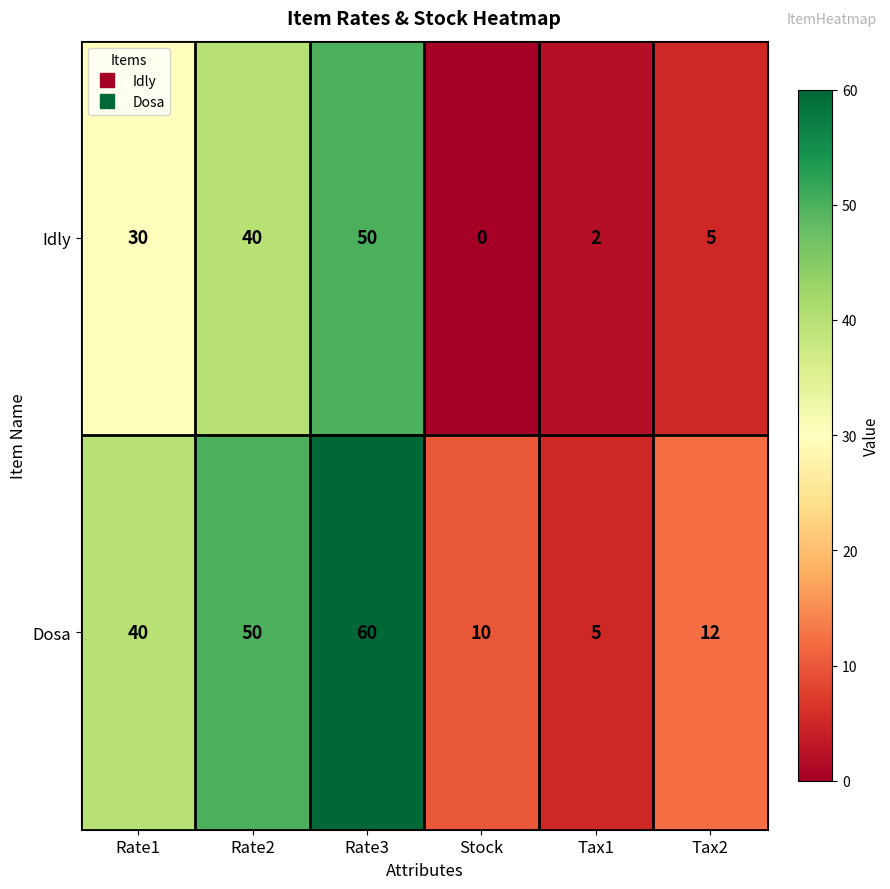

How many distinct data groups are displayed?

2